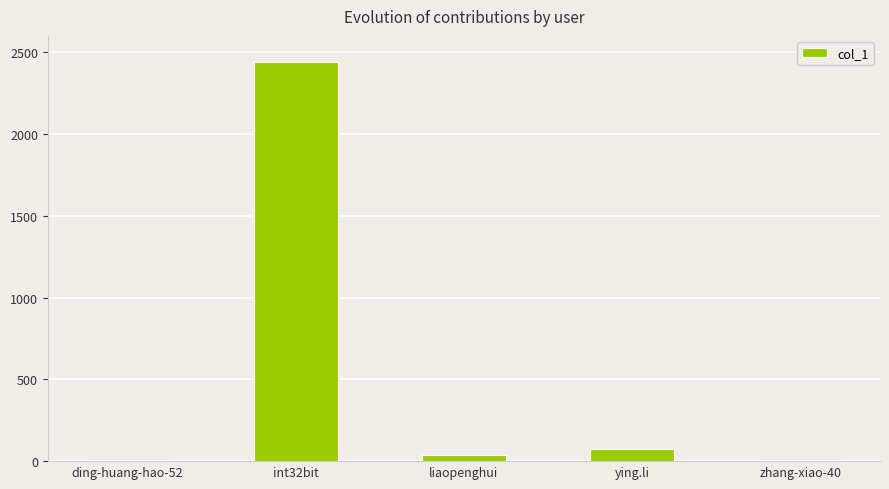

What is the maximum value shown in the chart?

2443